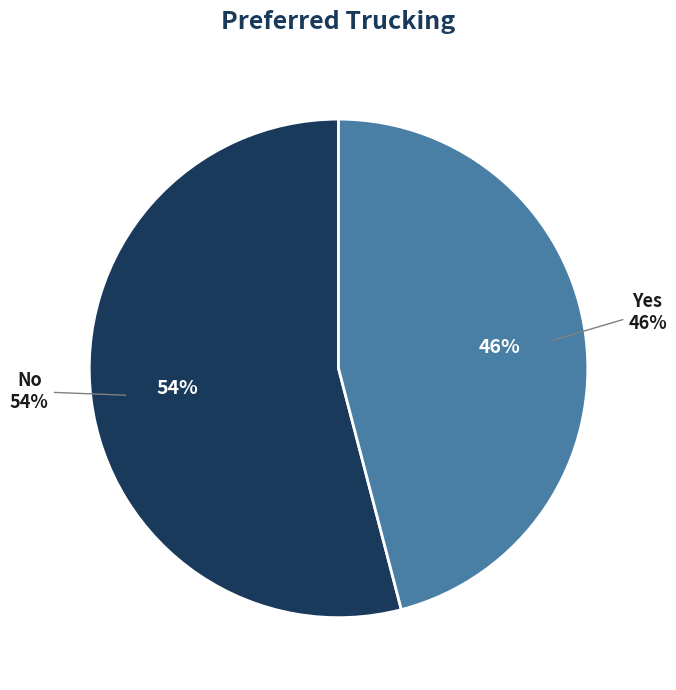

How much of the chart is everything except No?

45.9%